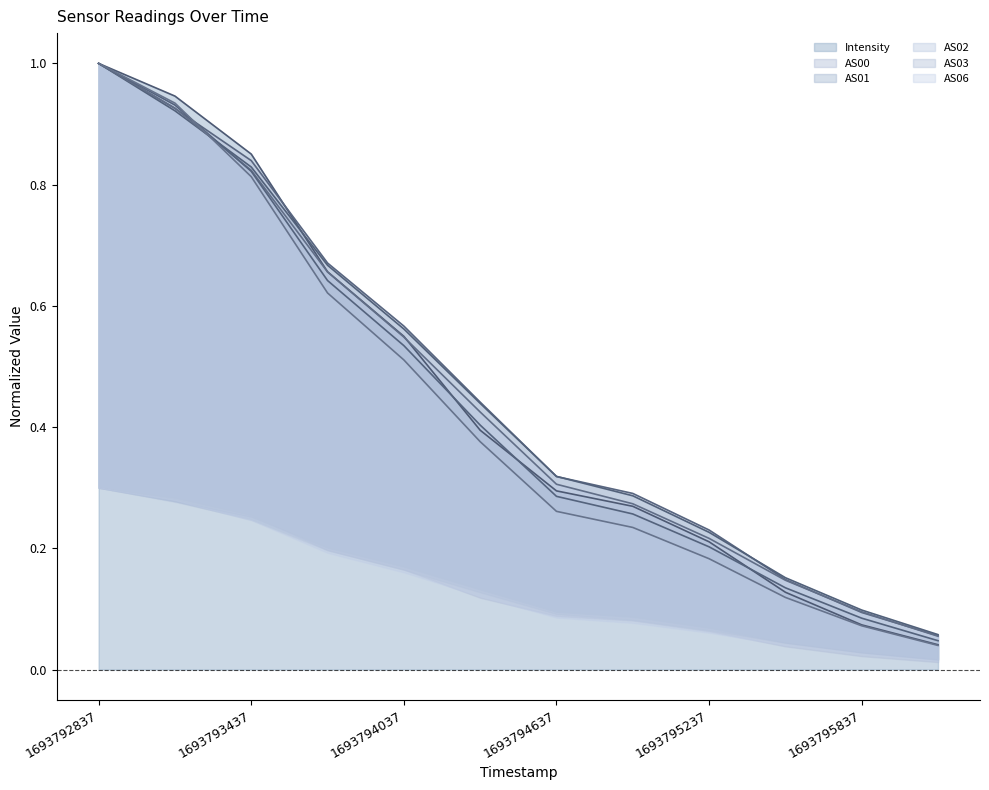

The value of AS00 line at 1693794637 is 0.3. True or false?

True